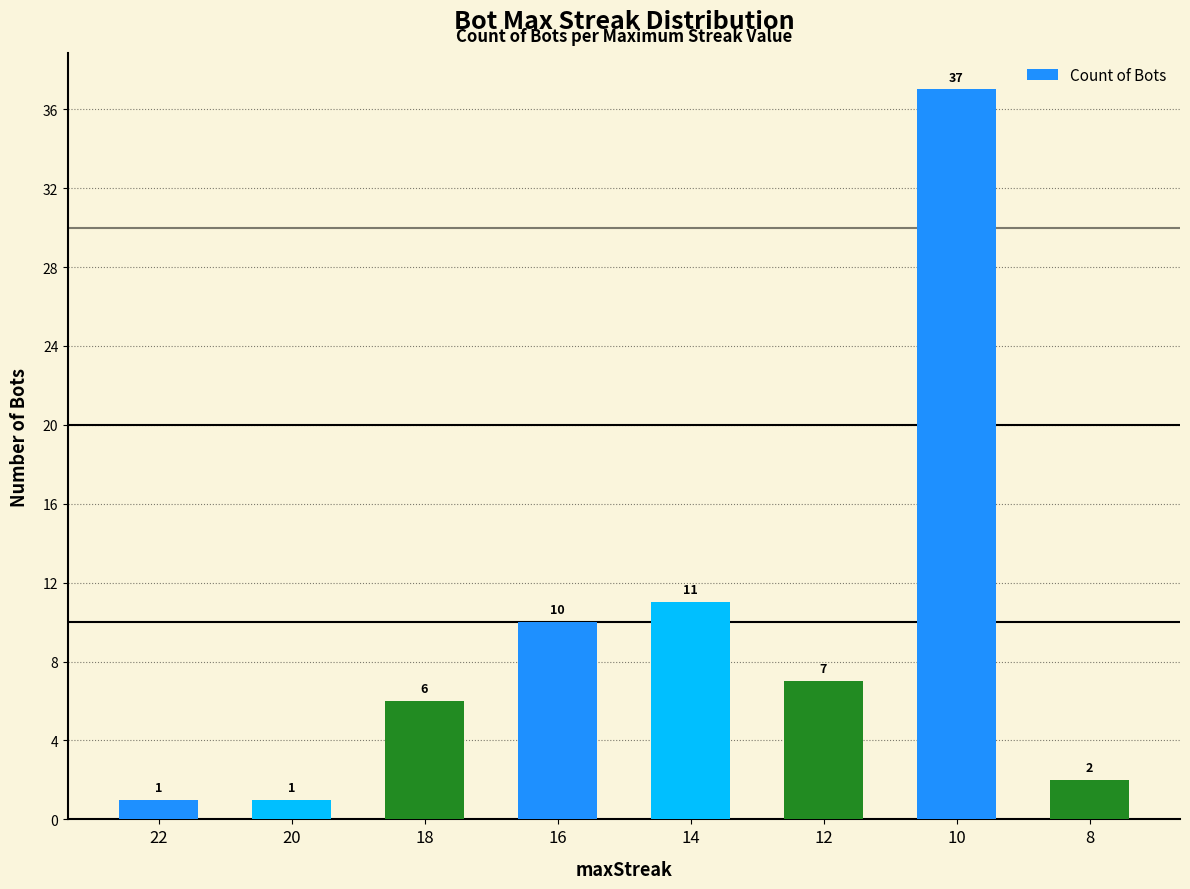

What is the difference between the second highest and second lowest values?

10